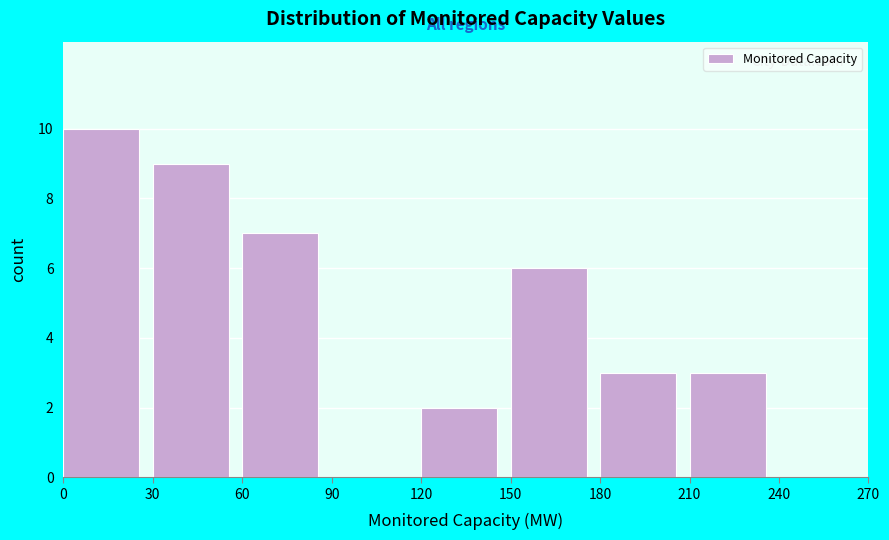

How tall is the bar that spans 0 to 30 on the x-axis? The values are not printed on the chart, so give them approximately, as read against the axis.

10